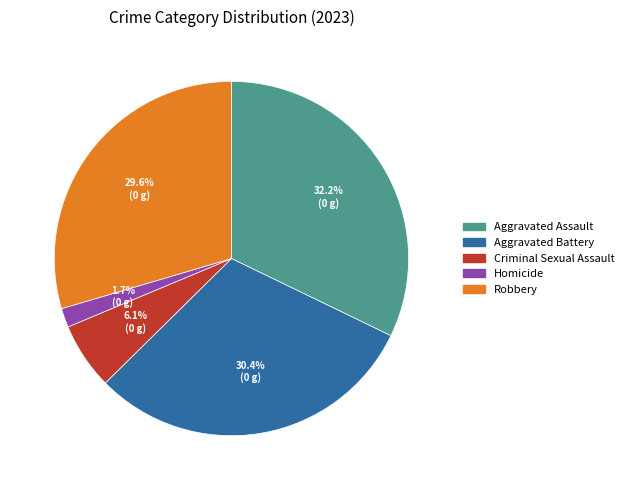

Approximately how many times larger is the value at Criminal Sexual Assault compared to Aggravated Battery?

0.2